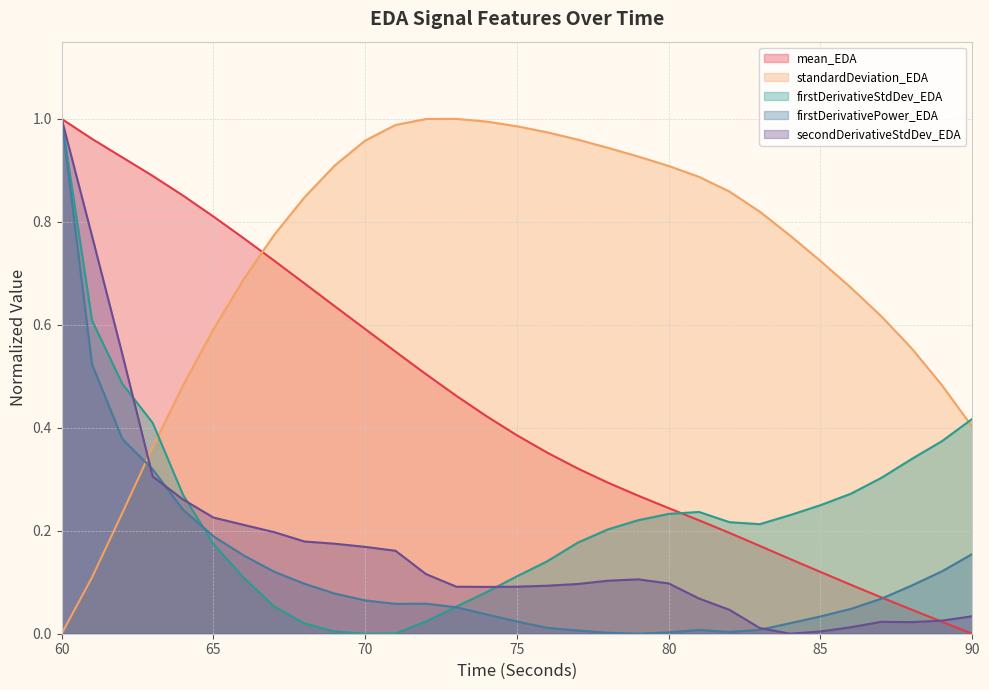

At which category does secondDerivativeStdDev_EDA reach its first local peak?

79